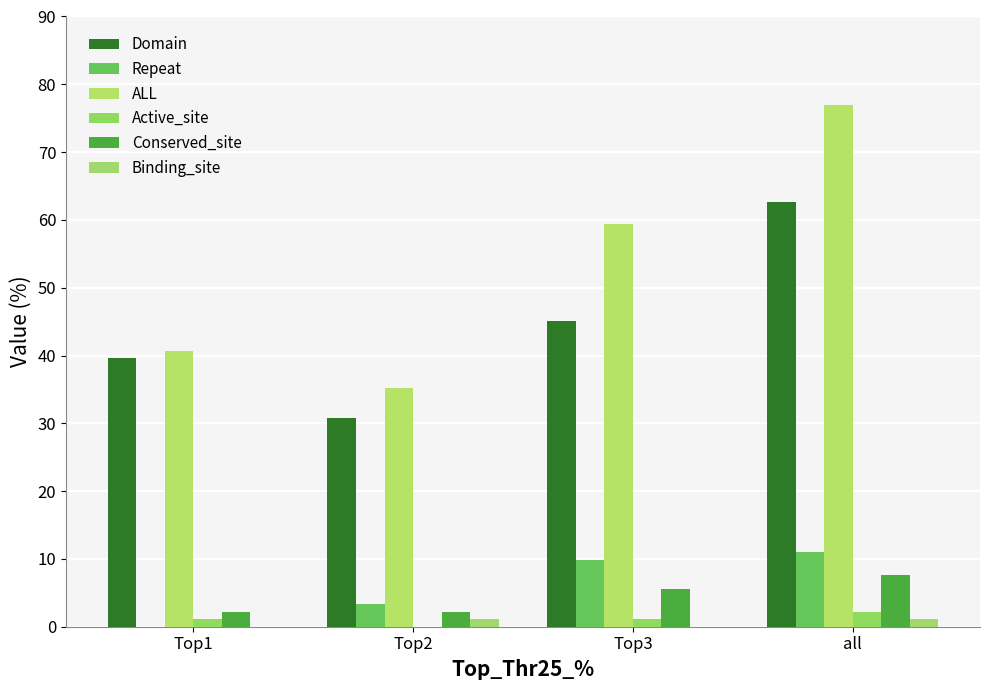

What is the difference between the maximum and second lowest values in the Conserved_site series?

5.5